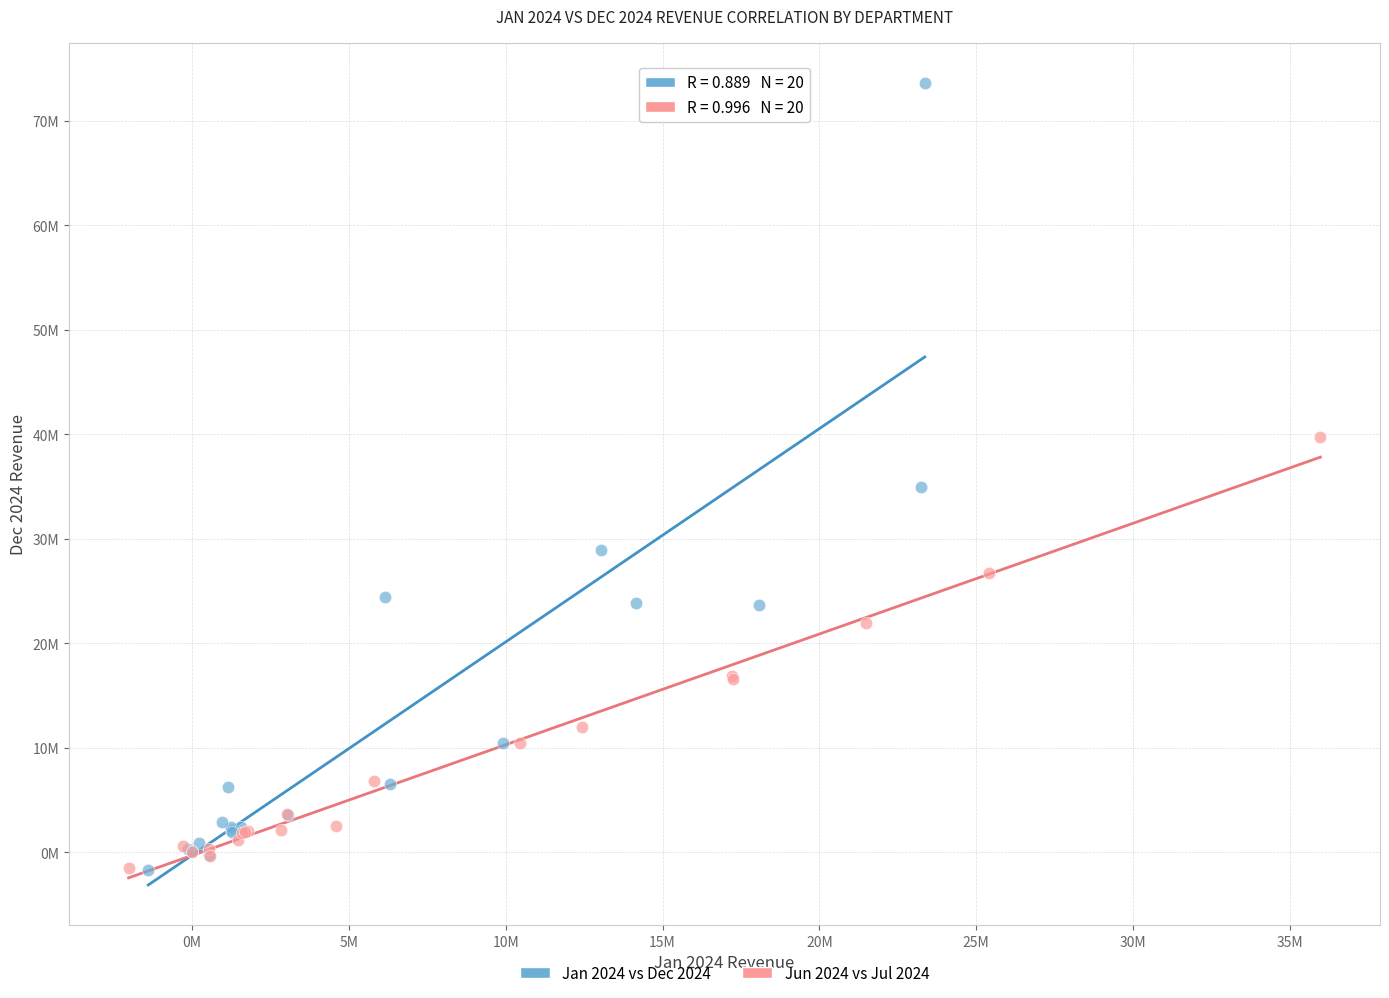

What are all the series names shown in the legend?

Jan 2024 vs Dec 2024, Jun 2024 vs Jul 2024